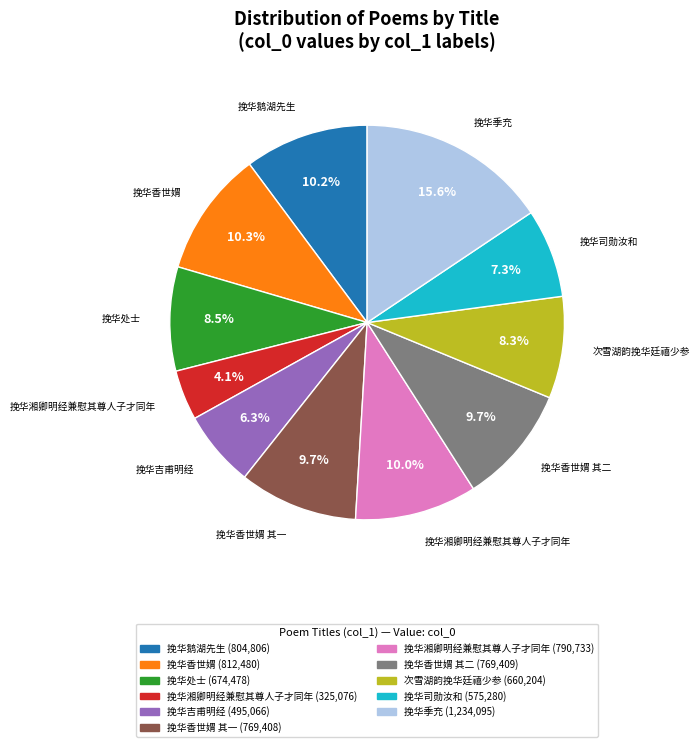

Does any single category account for the majority?

No